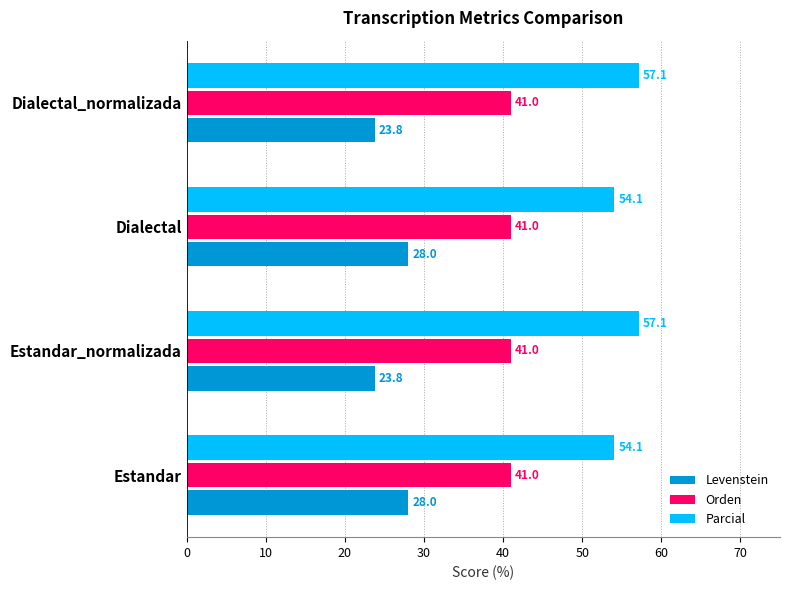

Which series has the largest total across all categories?

Parcial